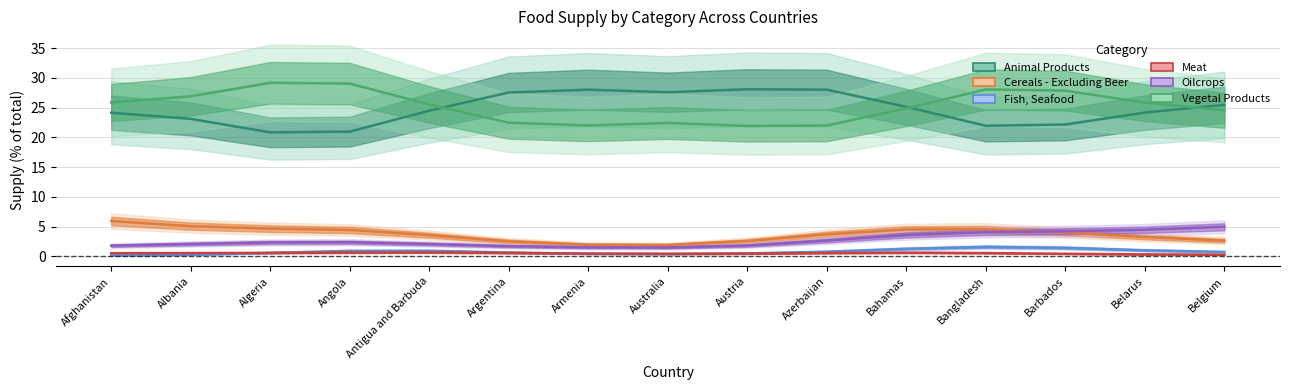

Which series changed the most between Algeria and Barbados?

Oilcrops